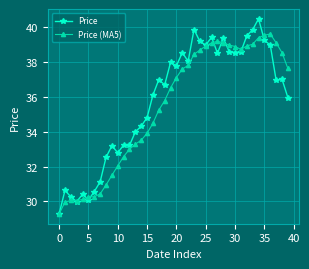

Which series has the widest spread of values?

Price